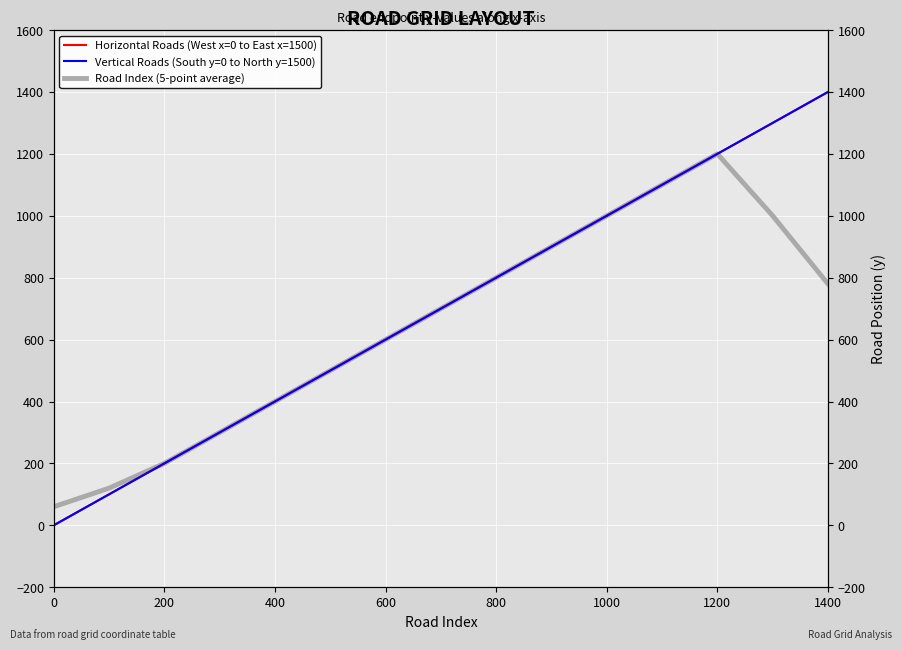

At how many categories does at least one series exceed 1169?

3